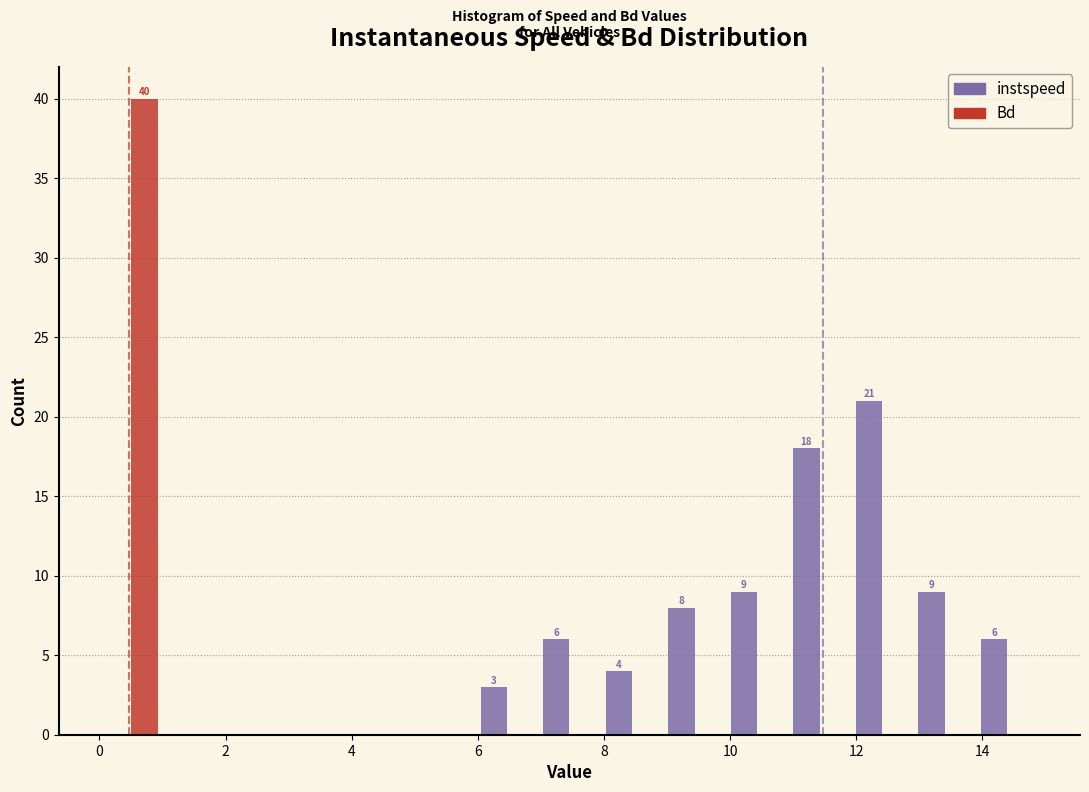

In the instspeed series, which range on the x-axis has the tallest bar?

12.0 to 13.0